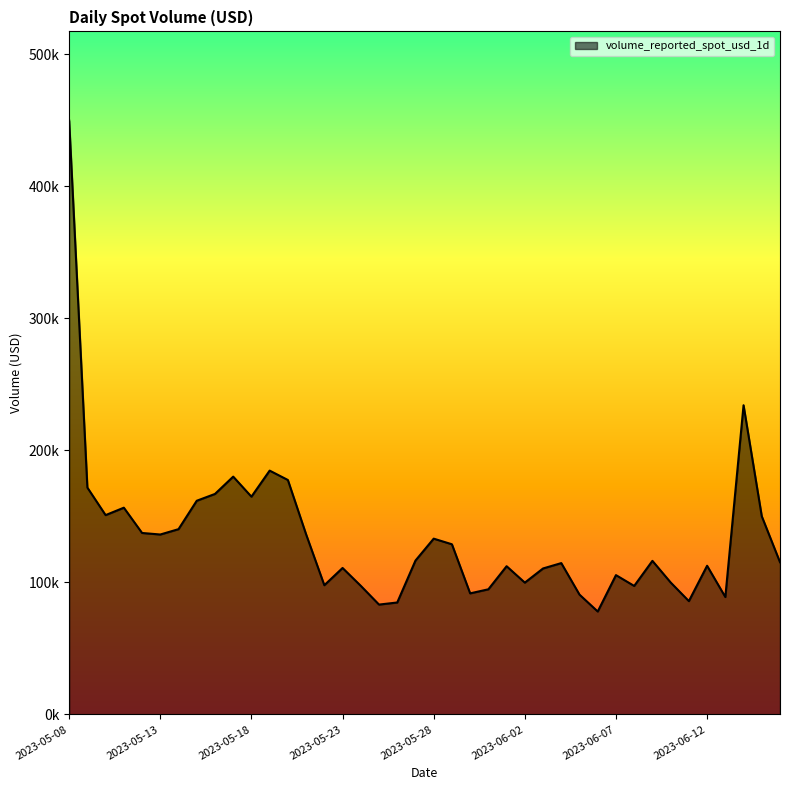

What is the sum of all values?

5367208.5